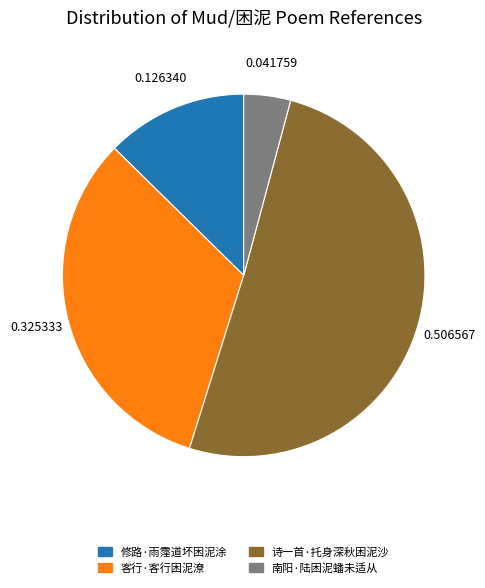

Is there any slice that represents more than half of the pie?

Yes